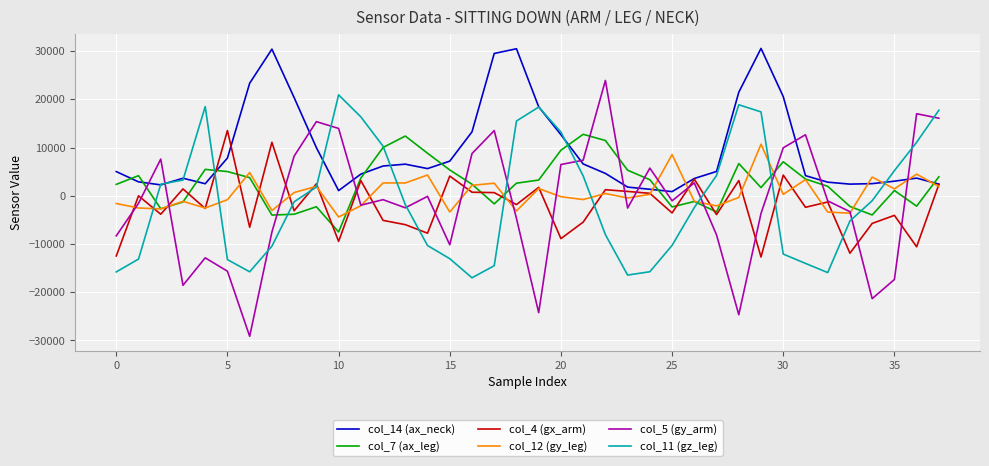

Which series has the widest spread of values?

col_5 (gy_arm)